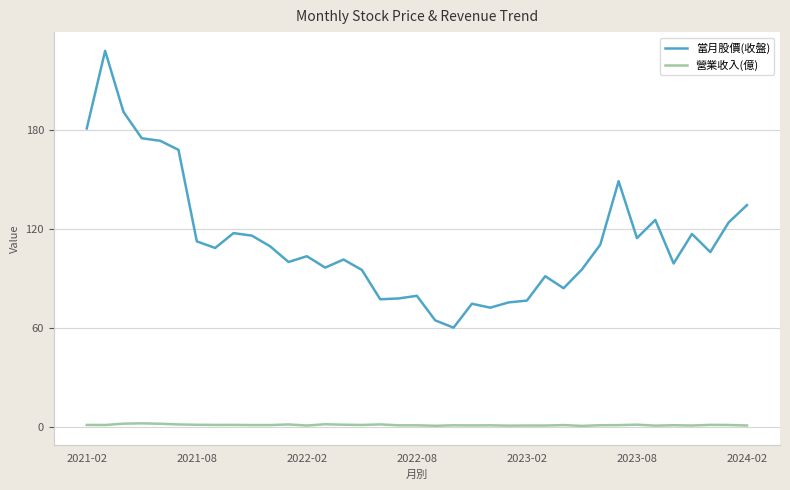

True or false: 營業收入(億) and 當月股價(收盤) intersect in this chart.

False